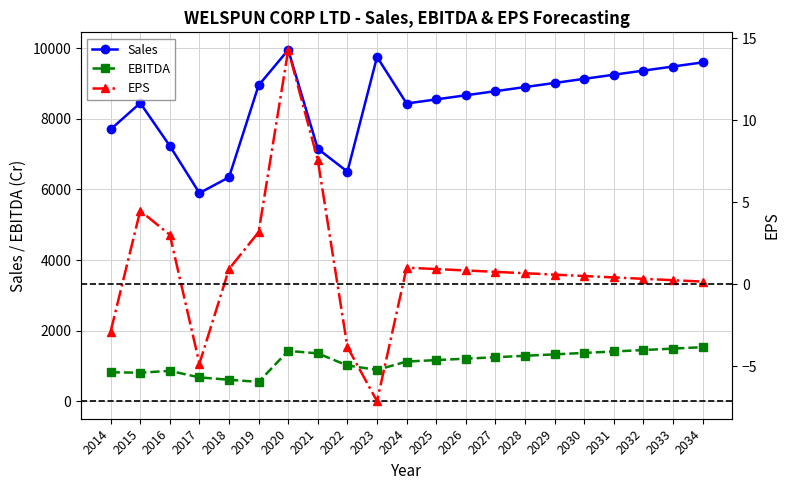

What is the total value across all series at 2018?

6954.8